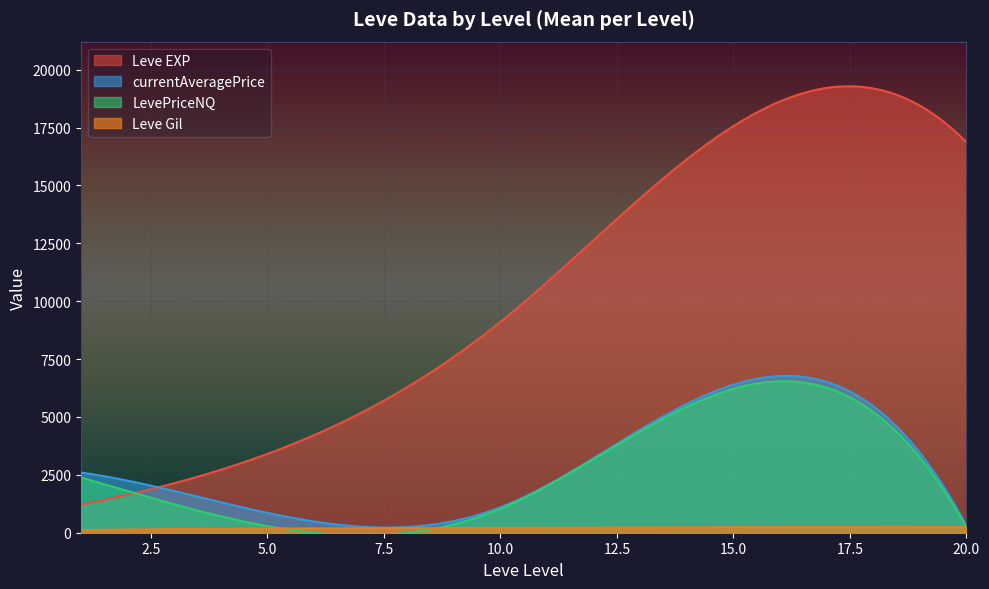

Which series ends up on top after the final intersection of Leve Gil and currentAveragePrice?

Leve Gil